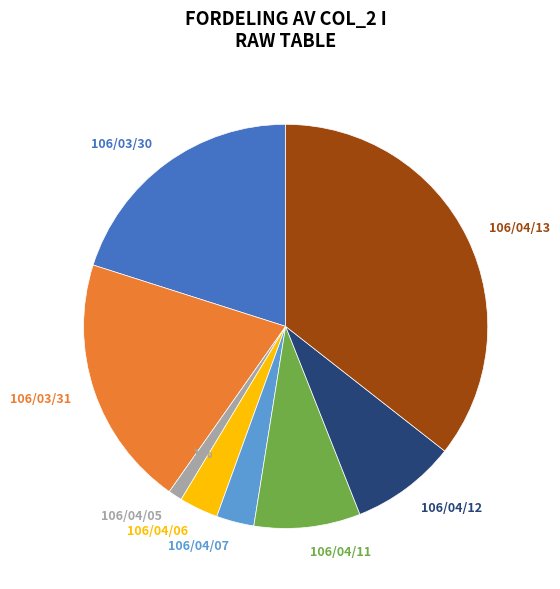

Which slice is the largest?

106/04/13